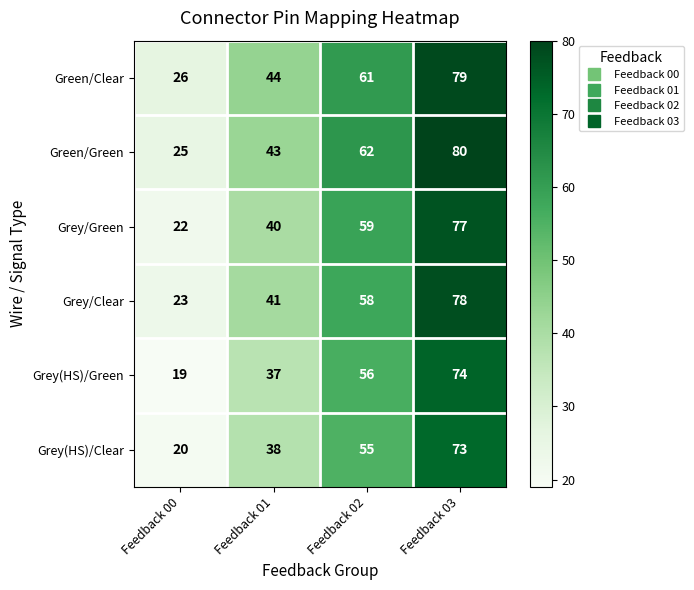

Count the number of data series in this chart.

6